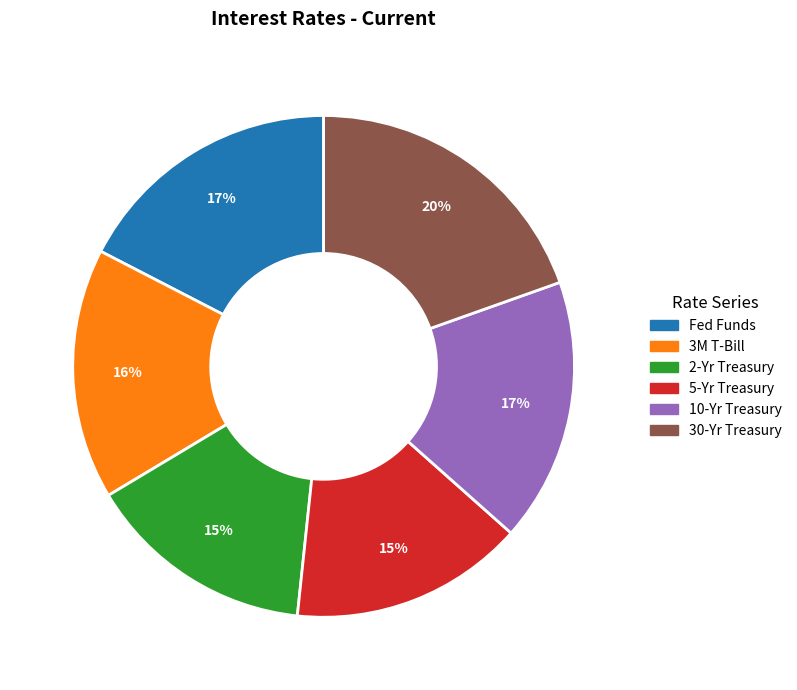

Is there any slice that represents more than half of the pie?

No